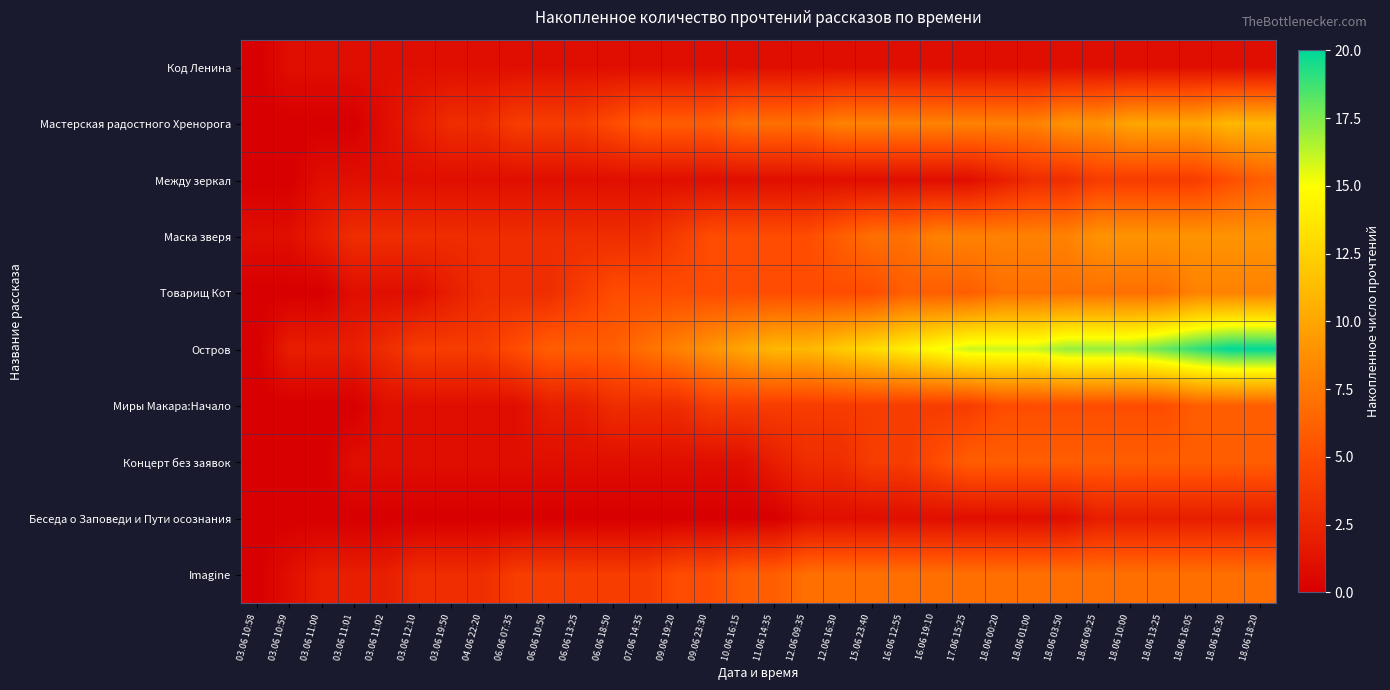

What is the greatest value displayed?

20